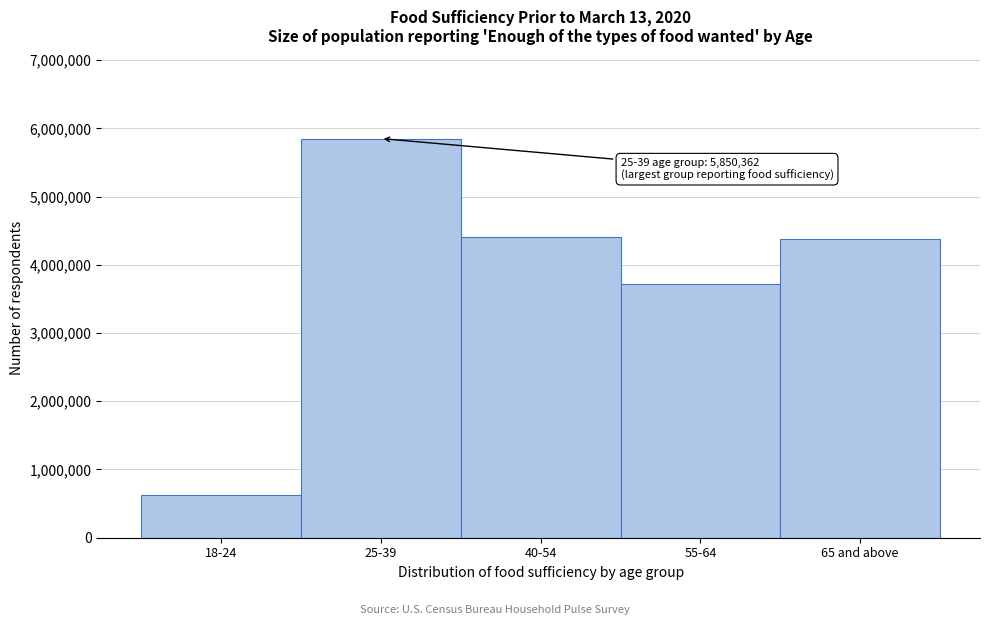

Reading right to left, what are all the values shown in this chart?

65 and above=4371632	55-64=3712981	40-54=4401391	25-39=5850362	18-24=620587